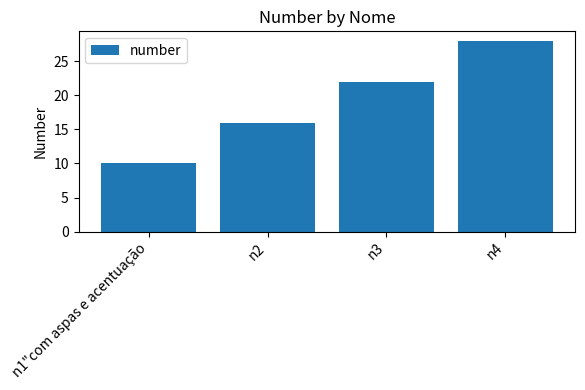

What is the difference between the maximum and second lowest values?

12